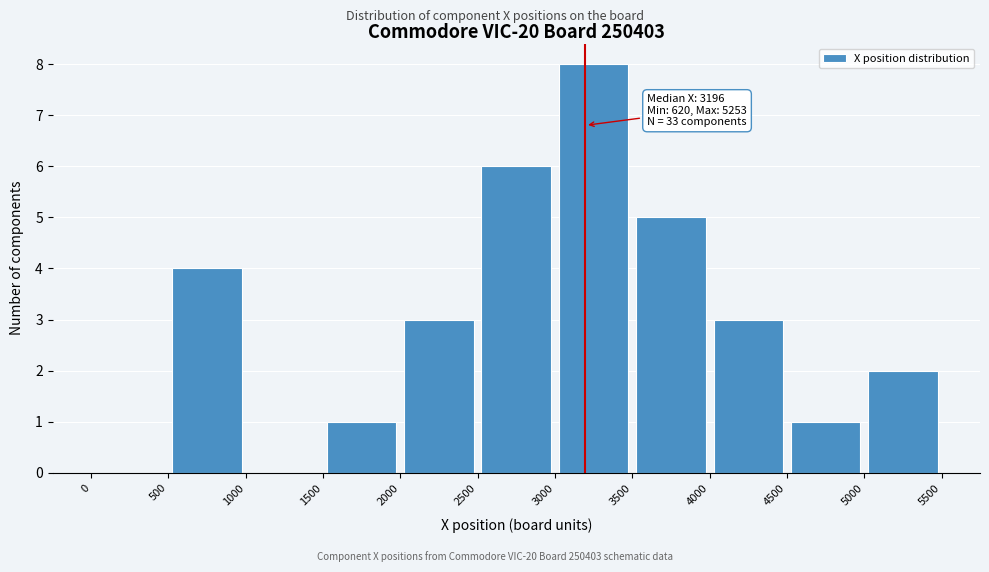

Over which range of the x-axis is the bar tallest?

3000 to 3500